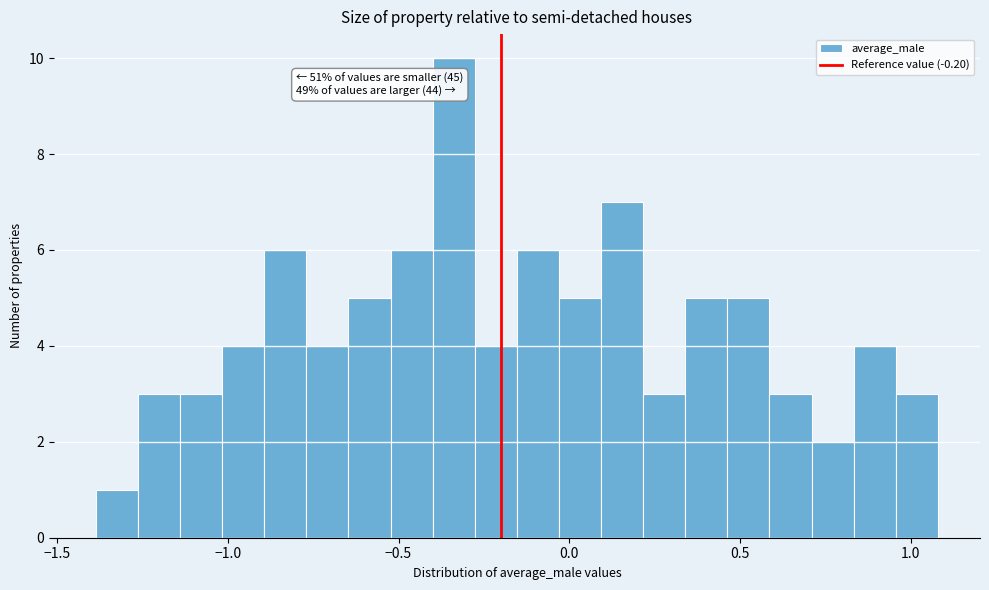

Around what value on the x-axis is the tallest bar? Give the approximate position of its centre, as read against the axis.

-0.35